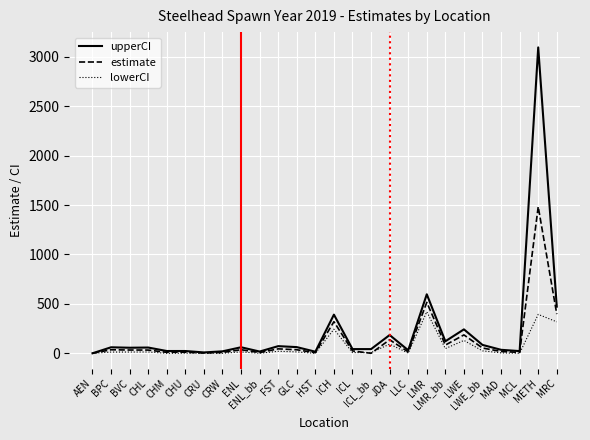

Rank the series by their average value, from lowest to highest.

lowerCI, estimate, upperCI